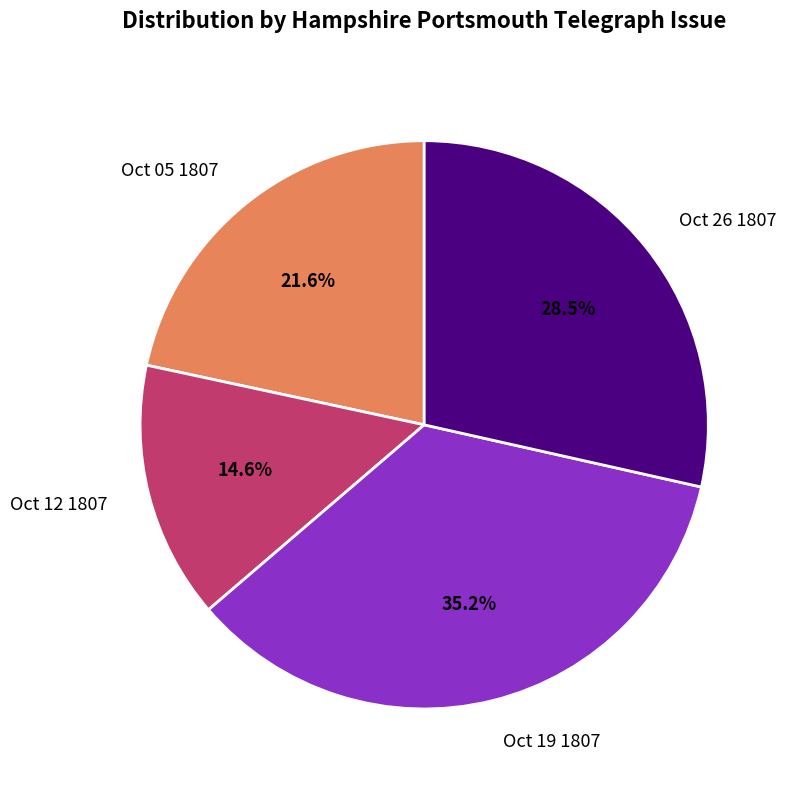

Rank the categories by value from highest to lowest.

Oct 19 1807, Oct 26 1807, Oct 05 1807, Oct 12 1807